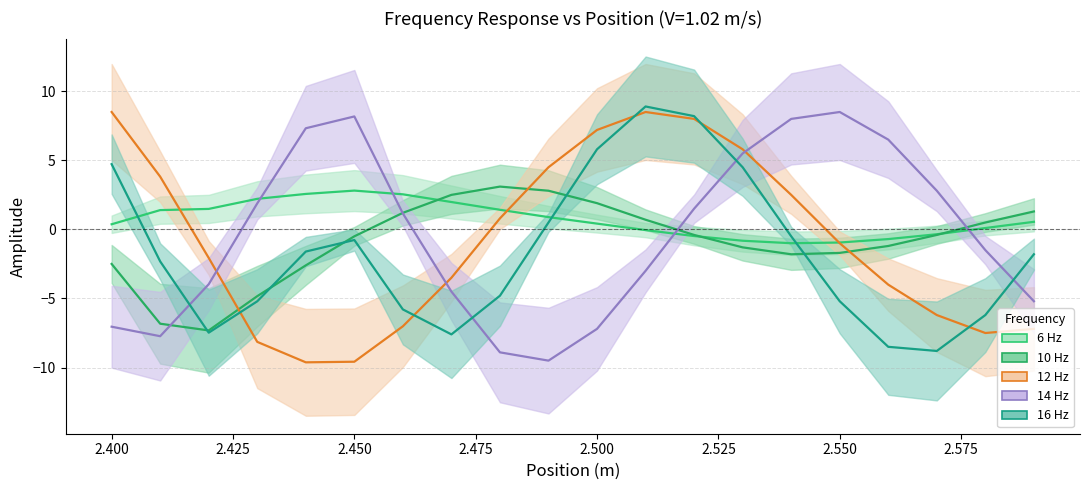

What is the sum of the 6 Hz values at 2.58 and 2.43?

2.3